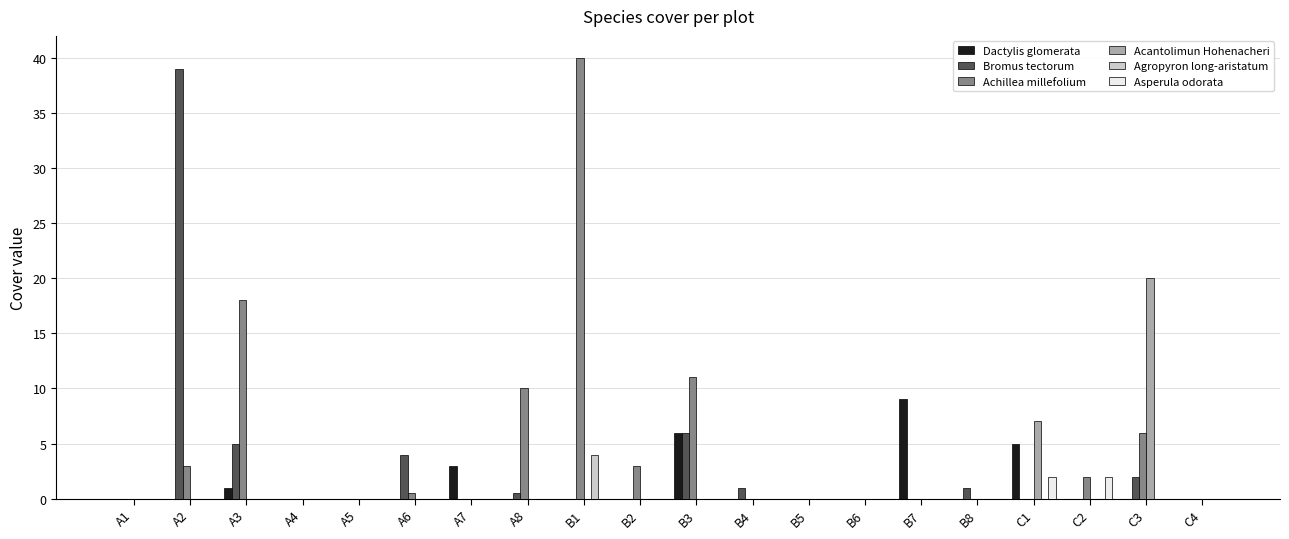

Reading left to right, list all the values displayed in this chart.

Dactylis glomerata: A1=0.0	A2=0.0	A3=1.0	A4=0.0	A5=0.0	A6=0.0	A7=3.0	A8=0.0	B1=0.0	B2=0.0	B3=6.0	B4=0.0	B5=0.0	B6=0.0	B7=9.0	B8=0.0	C1=5.0	C2=0.0	C3=0.0	C4=0.0
Bromus tectorum: A1=0.0	A2=39.0	A3=5.0	A4=0.0	A5=0.0	A6=4.0	A7=0.0	A8=0.5	B1=0.0	B2=0.0	B3=6.0	B4=1.0	B5=0.0	B6=0.0	B7=0.0	B8=1.0	C1=0.0	C2=0.0	C3=2.0	C4=0.0
Achillea millefolium: A1=0.0	A2=3.0	A3=18.0	A4=0.0	A5=0.0	A6=0.5	A7=0.0	A8=10.0	B1=40.0	B2=3.0	B3=11.0	B4=0.0	B5=0.0	B6=0.0	B7=0.0	B8=0.0	C1=0.0	C2=2.0	C3=6.0	C4=0.0
Acantolimun Hohenacheri: A1=0.0	A2=0.0	A3=0.0	A4=0.0	A5=0.0	A6=0.0	A7=0.0	A8=0.0	B1=0.0	B2=0.0	B3=0.0	B4=0.0	B5=0.0	B6=0.0	B7=0.0	B8=0.0	C1=7.0	C2=0.0	C3=20.0	C4=0.0
Agropyron long-aristatum: A1=0.0	A2=0.0	A3=0.0	A4=0.0	A5=0.0	A6=0.0	A7=0.0	A8=0.0	B1=4.0	B2=0.0	B3=0.0	B4=0.0	B5=0.0	B6=0.0	B7=0.0	B8=0.0	C1=0.0	C2=0.0	C3=0.0	C4=0.0
Asperula odorata: A1=0.0	A2=0.0	A3=0.0	A4=0.0	A5=0.0	A6=0.0	A7=0.0	A8=0.0	B1=0.0	B2=0.0	B3=0.0	B4=0.0	B5=0.0	B6=0.0	B7=0.0	B8=0.0	C1=2.0	C2=2.0	C3=0.0	C4=0.0